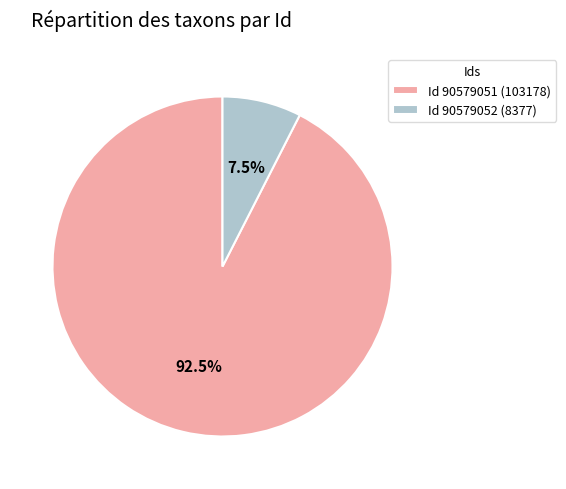

What is the majority slice?

Id 90579051 (103178)